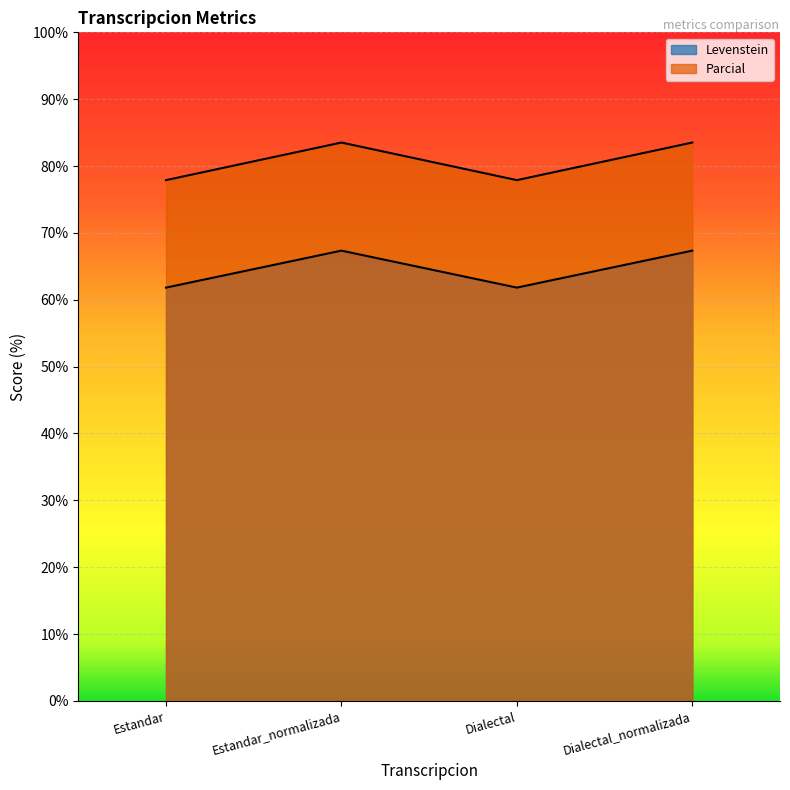

How many values in the Parcial series are below 83?

2